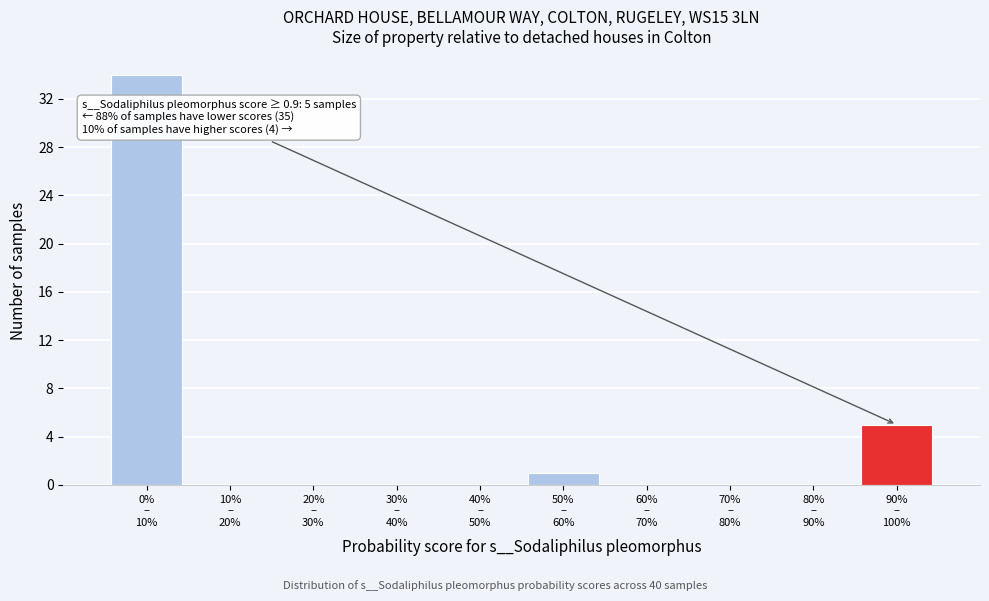

What is the greatest value displayed?

34